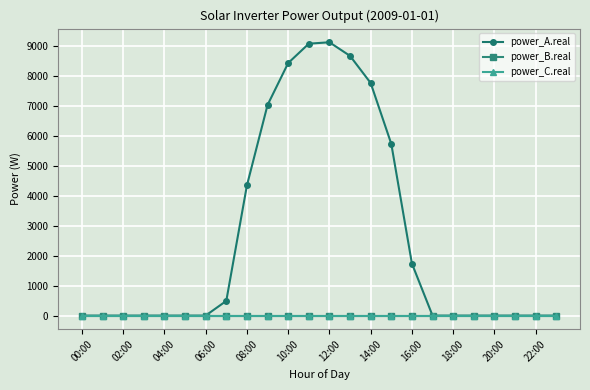

Which series has the largest total across all categories?

power_A.real